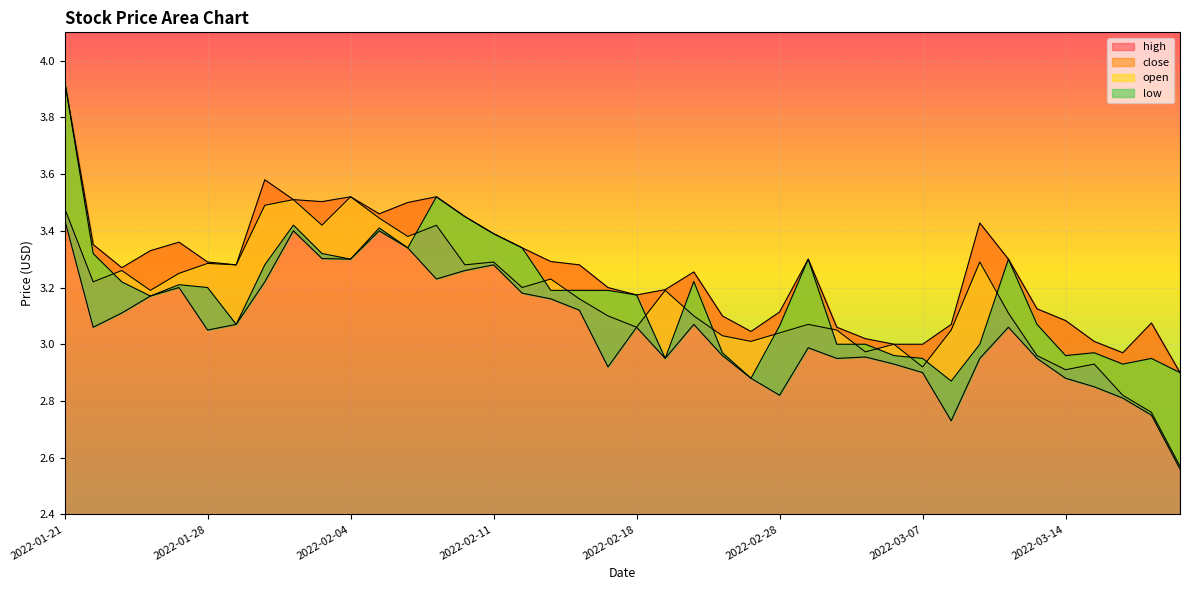

What is the total value across all series at 2022-03-14?

11.8